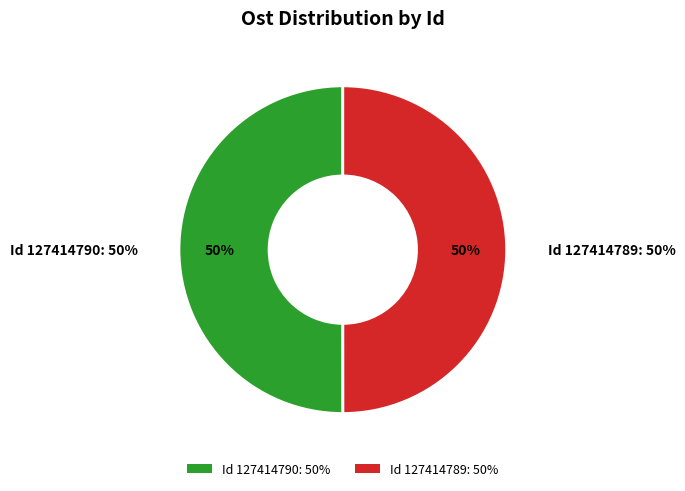

Between 127414789 and 127414790, which is larger?

127414790